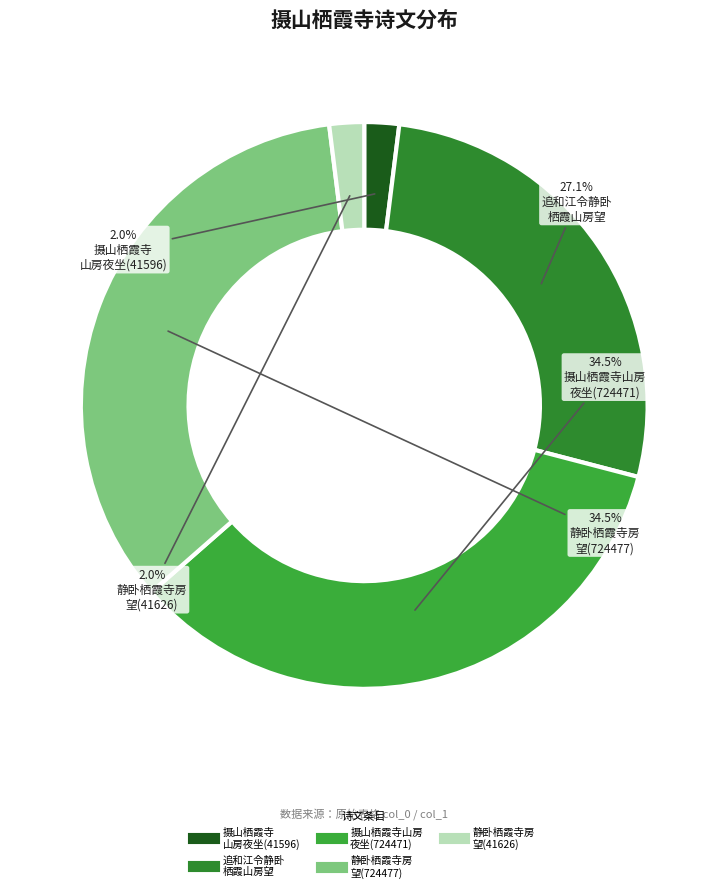

Rank the categories by value from highest to lowest.

静卧栖霞寺房望徐祭酒诗, 摄山栖霞寺山房夜坐简徐祭酒周尚书并同游群彦诗, 追和江令静卧栖霞山房望徐祭酒作有怀赵祭酒, 静卧栖霞寺房望徐祭酒诗(41626), 摄山栖霞寺山房夜坐简徐祭酒周尚书幷同游羣